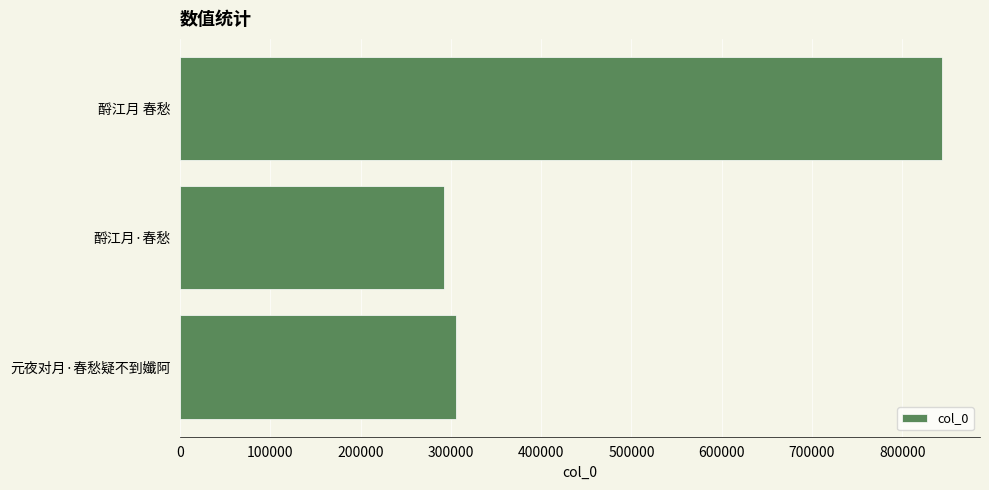

List the labels in order of value, largest first.

酹江月 春愁, 元夜对月·春愁疑不到孅阿, 酹江月·春愁